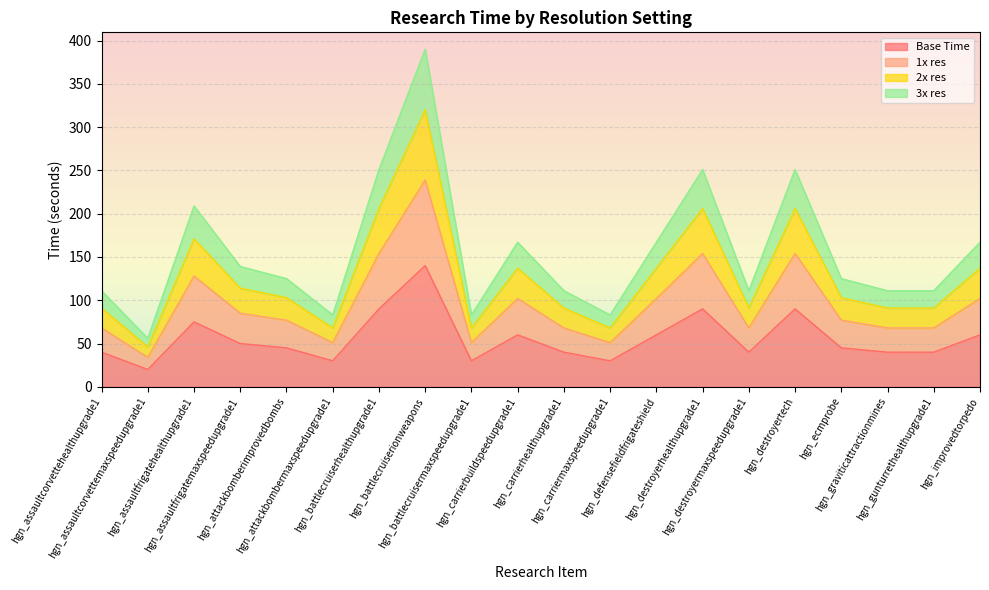

The value of 1x res at hgn_assaultcorvettehealthupgrade1 is 68. True or false?

True